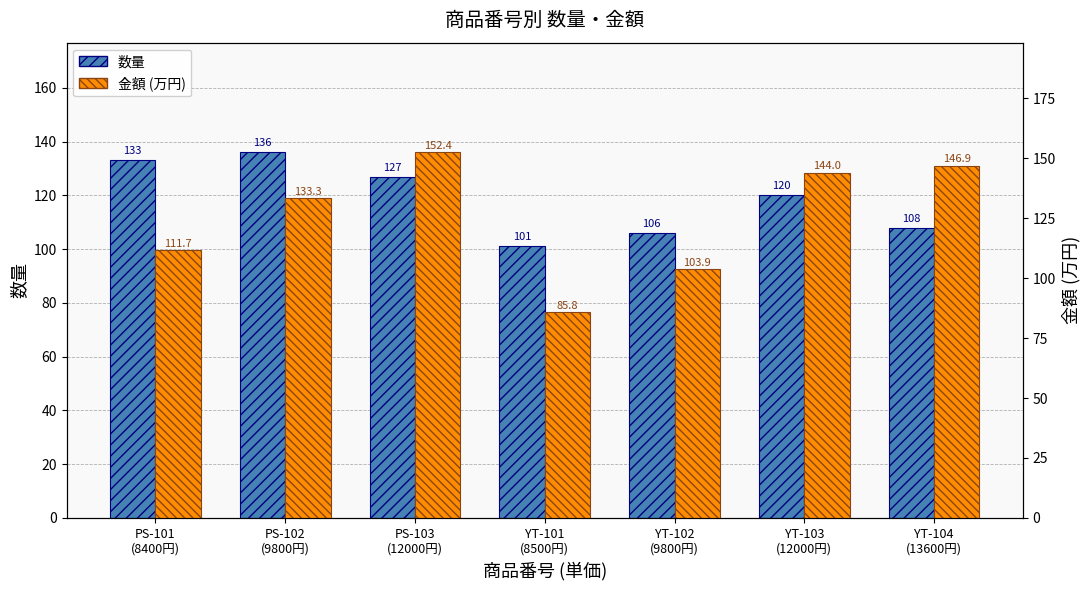

Between PS-103
(12000円) and YT-101
(8500円), which series saw the biggest shift?

金額 (万円)